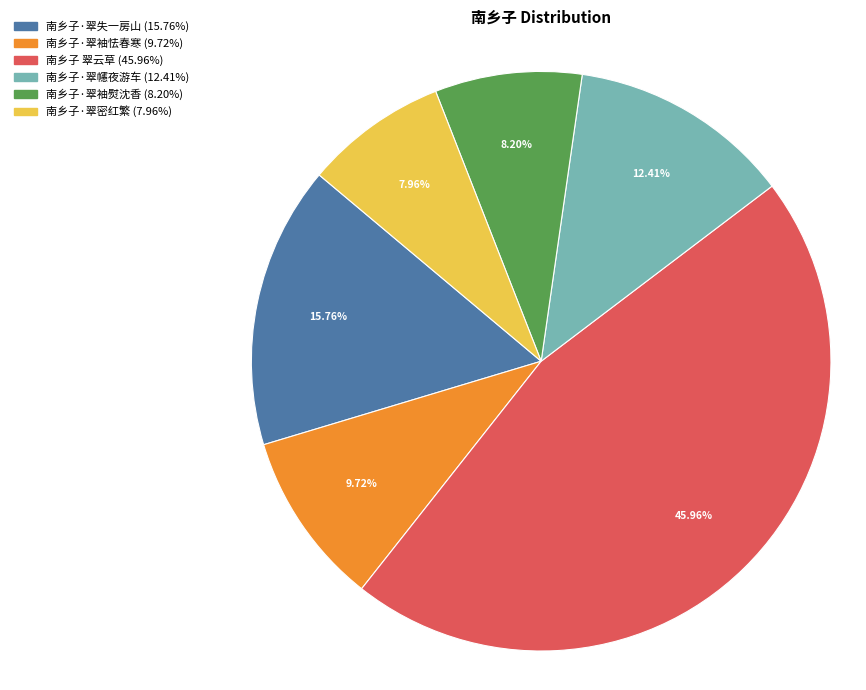

True or false: 南乡子·翠密红繁 accounts for 1% of the total.

False